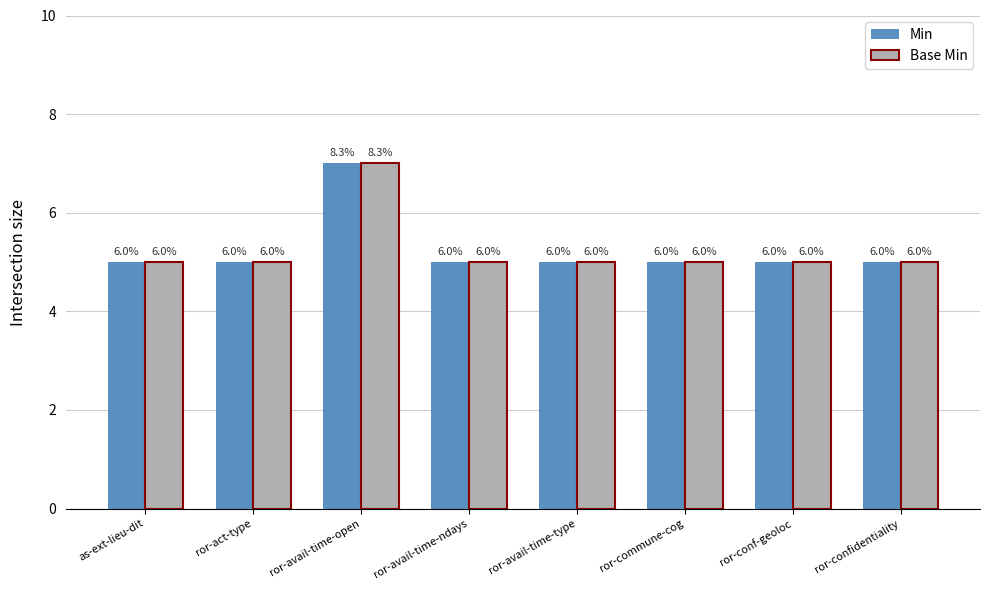

Which category has the lowest value across all series?

as-ext-lieu-dit